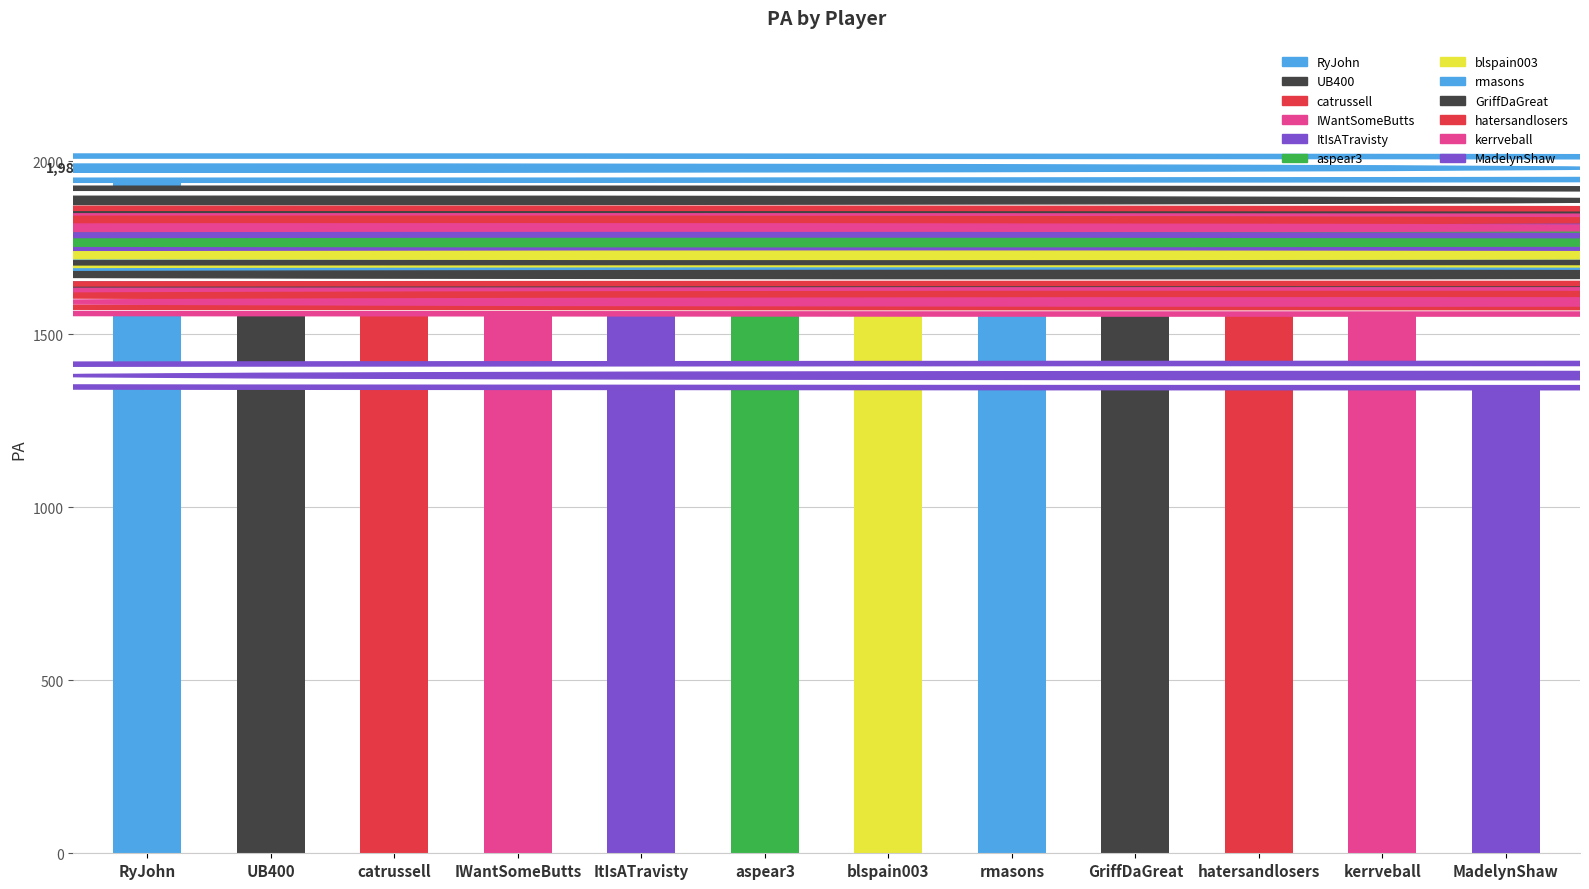

How many categories are shown in the chart?

12